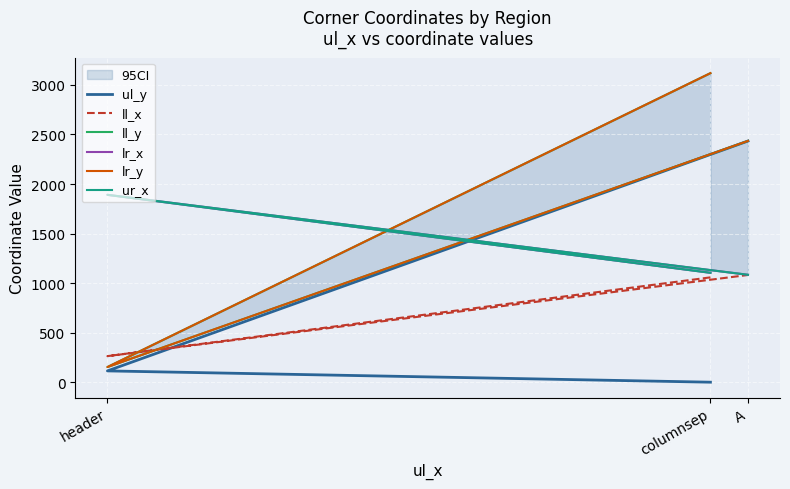

Is it true that ul_y equals 1491 at A?

False